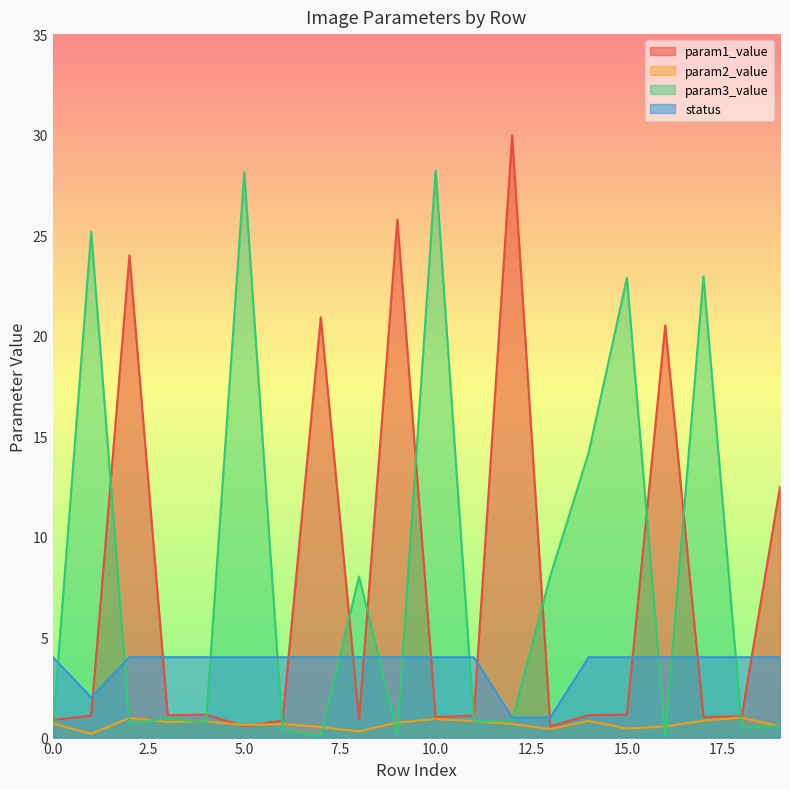

How many lines are shown in the chart?

4